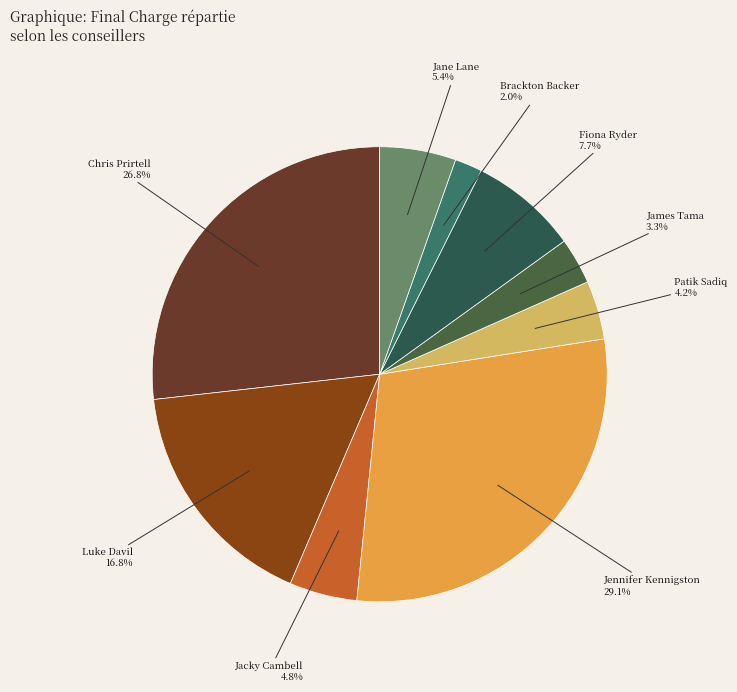

What is the ratio of the value at Fiona Ryder to the value at Luke Davil?

0.5